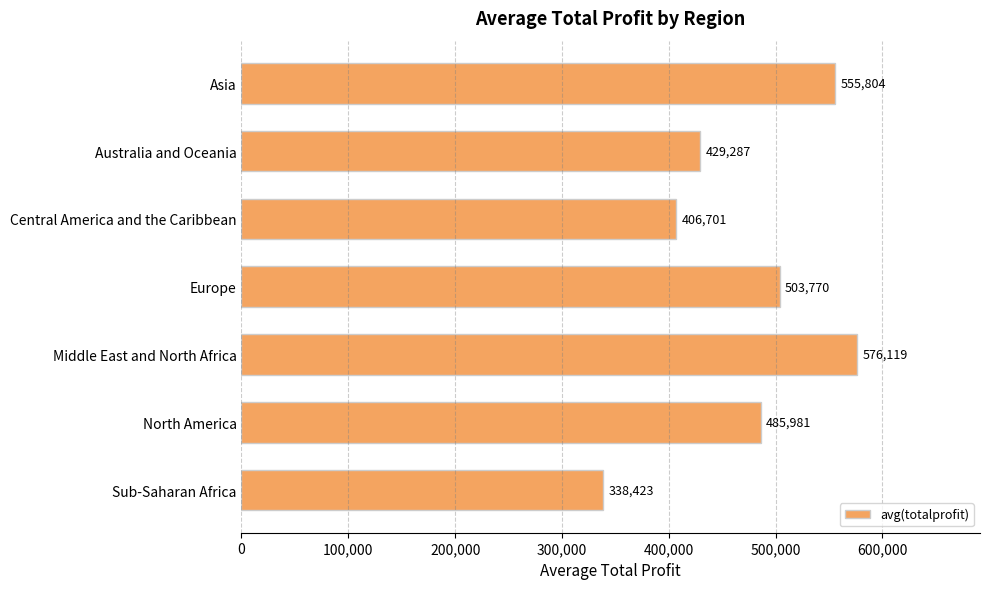

What position from the top is North America?

6